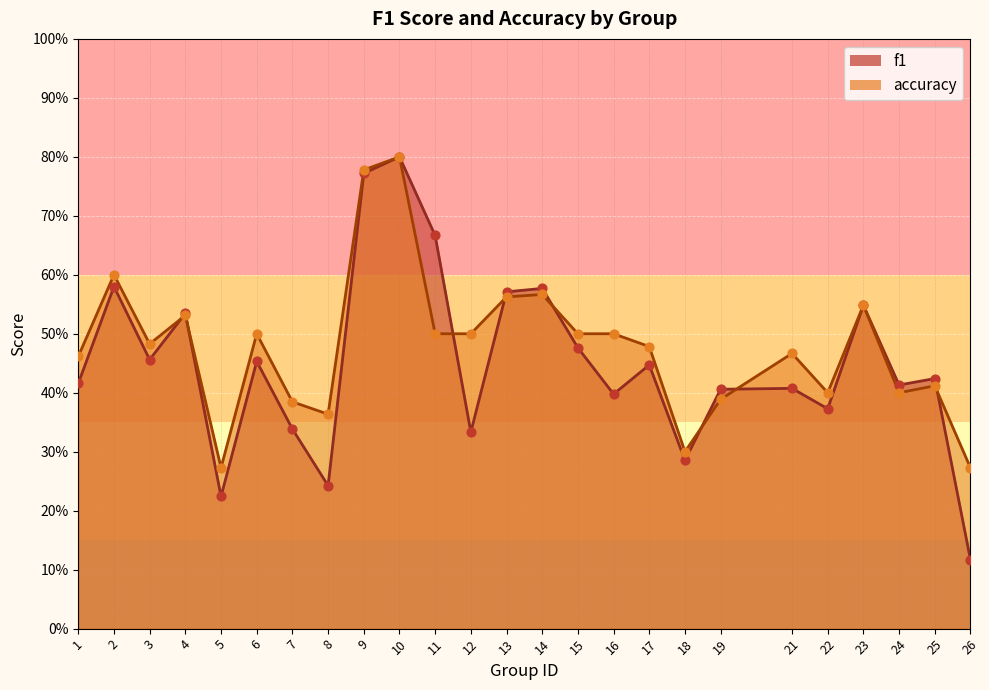

What is the total value across all series at 19?

0.8